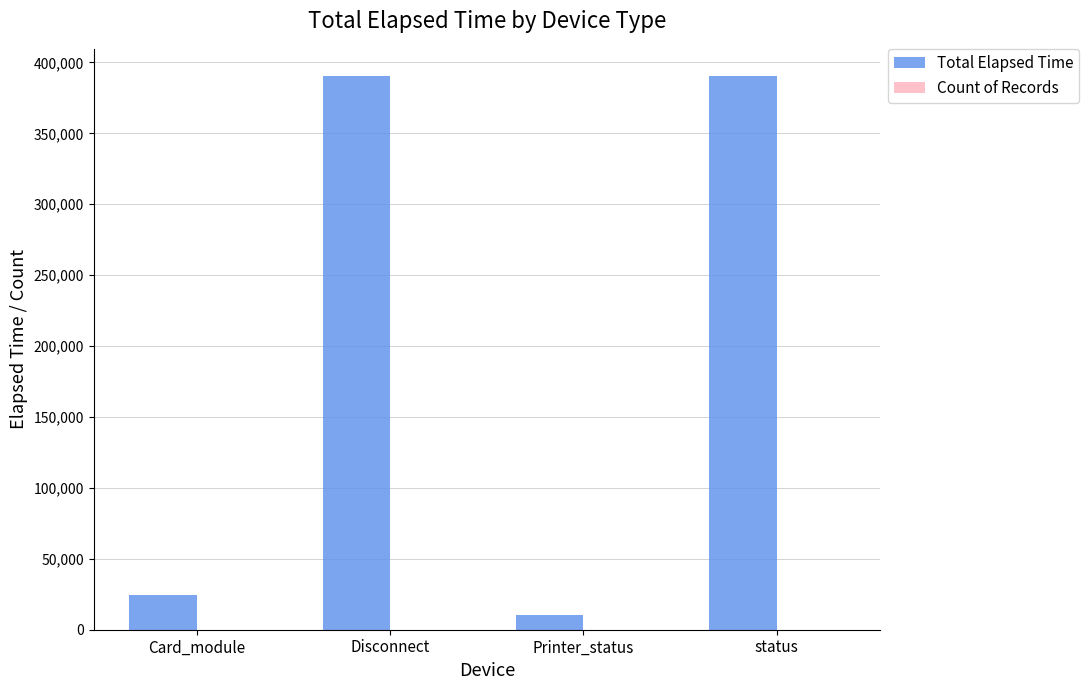

How many distinct data groups are displayed?

2